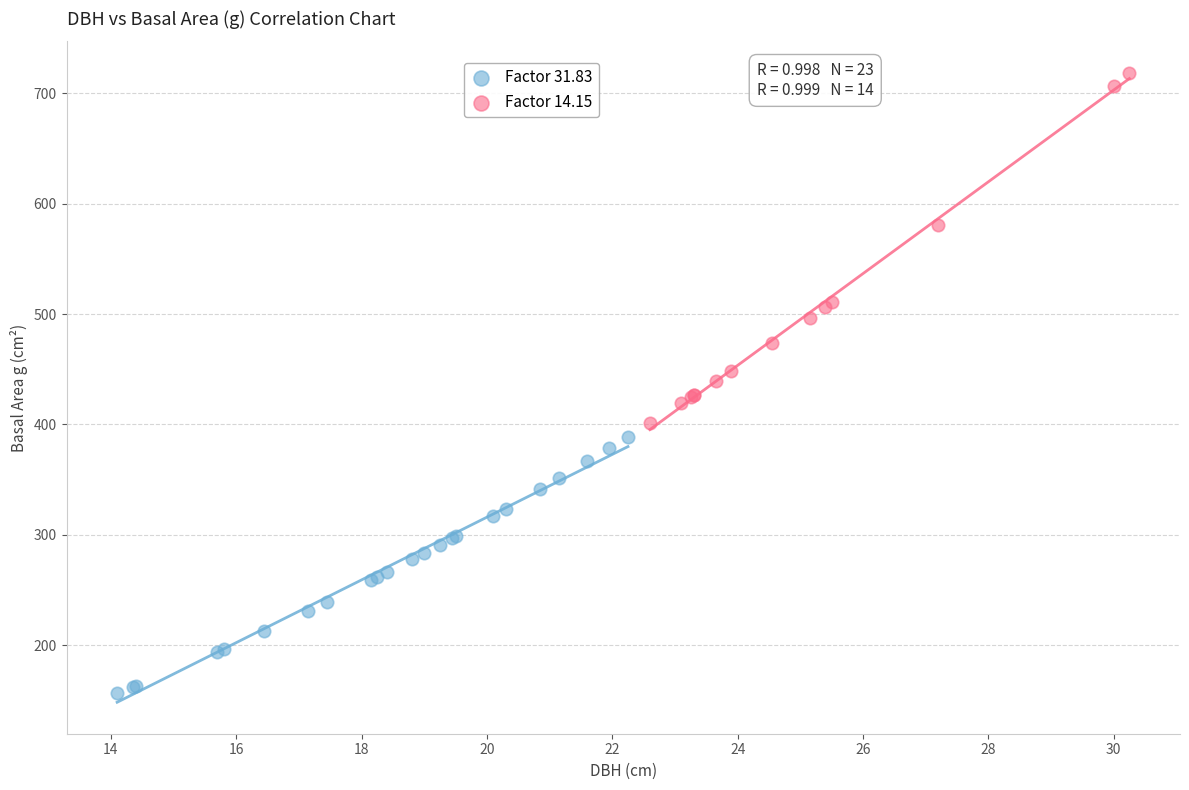

Which series has the widest spread of Y values?

Factor 14.15